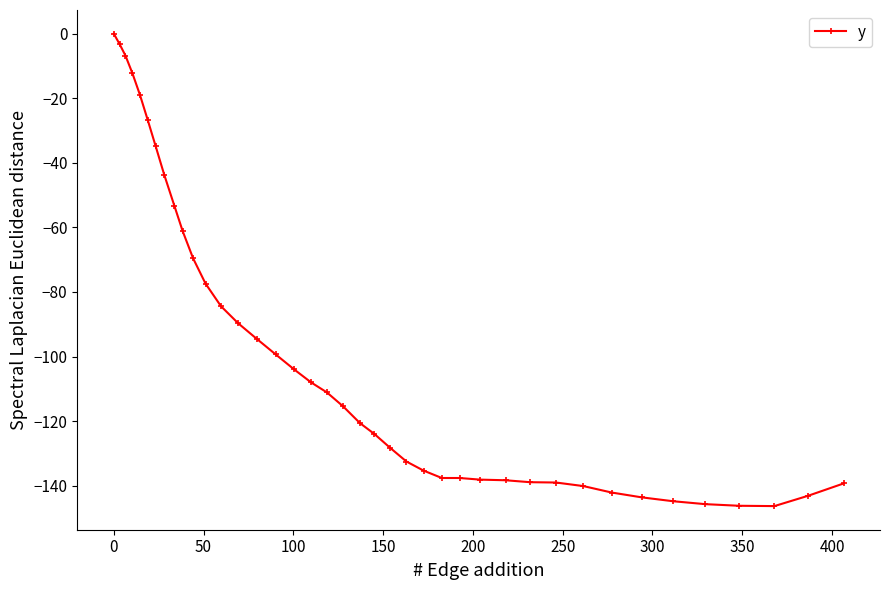

What is the average value?

-99.4